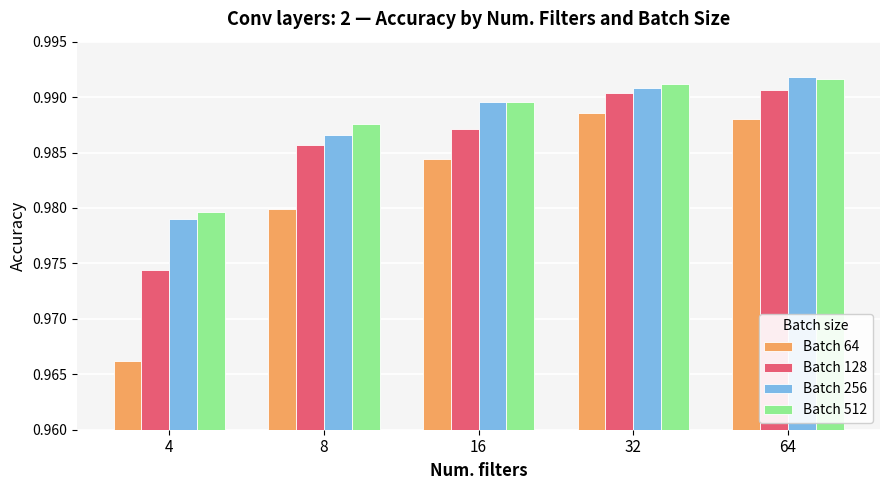

True or false: Batch 256 has a value of 0.2 at 8.

False